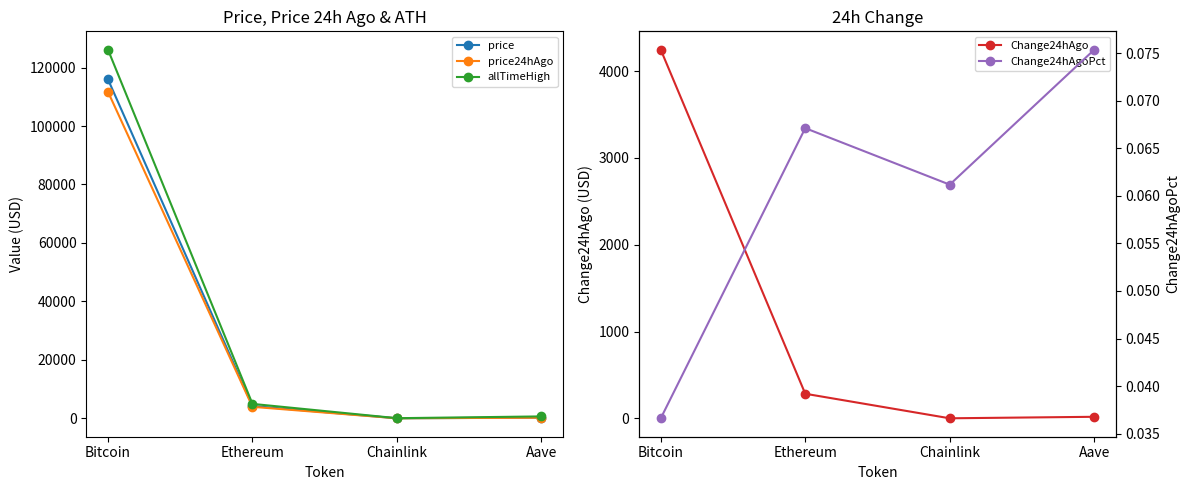

True or false: price and price24hAgo intersect in this chart.

False